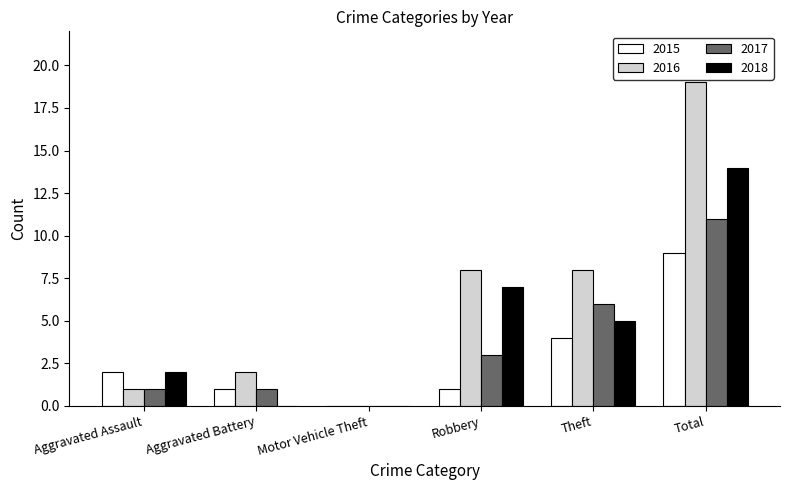

Where does the 2018 series first go above 5?

Robbery